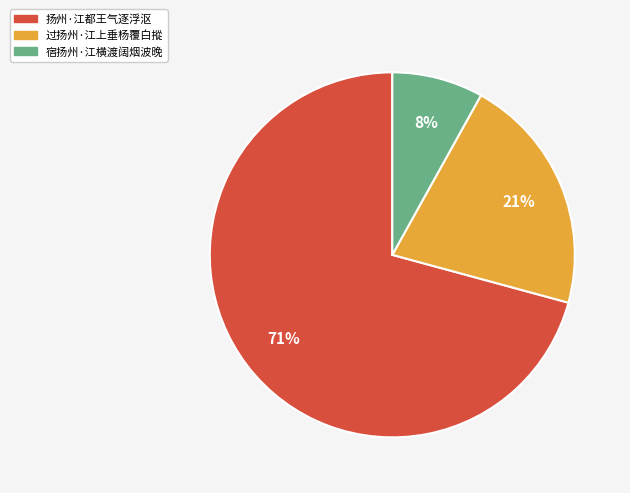

What is the smallest slice in the pie chart?

宿扬州·江横渡阔烟波晚